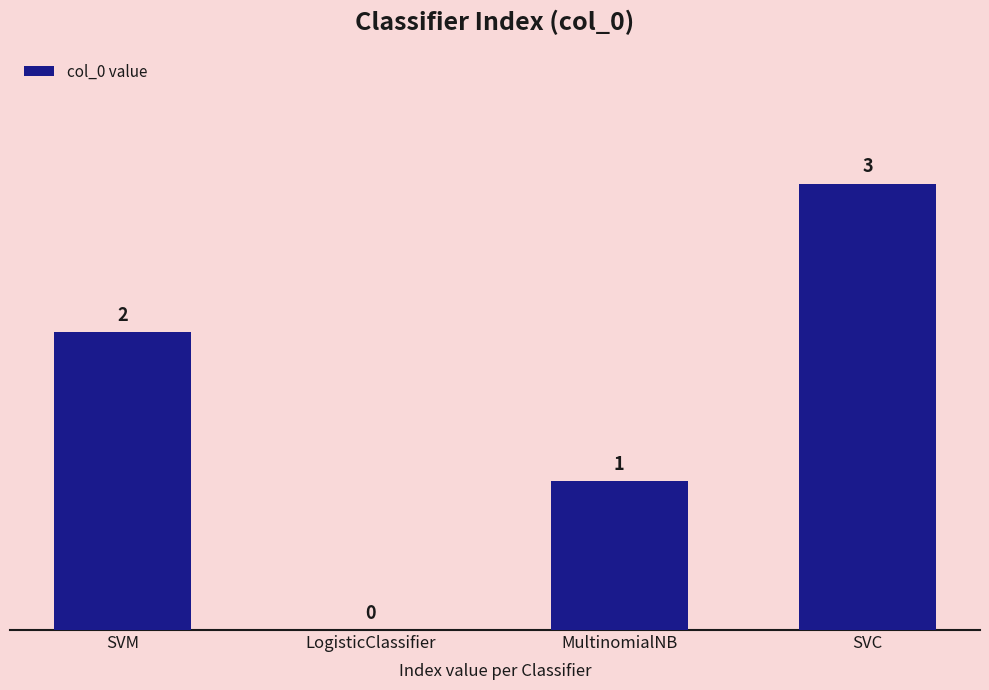

Are the bars horizontal?

No